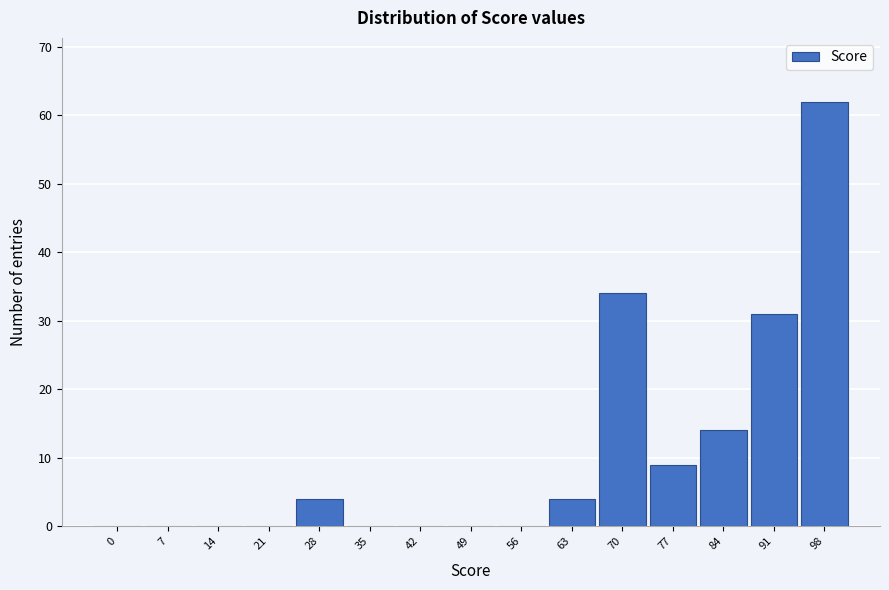

Reading right to left, extract all data points from this chart.

98=62	91=31	84=14	77=9	70=34	63=4	56=0	49=0	42=0	35=0	28=4	21=0	14=0	7=0	0=0